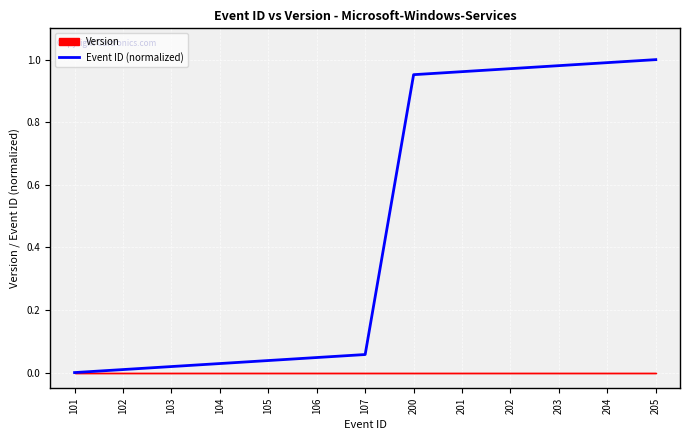

What is the greatest value displayed?

1.0